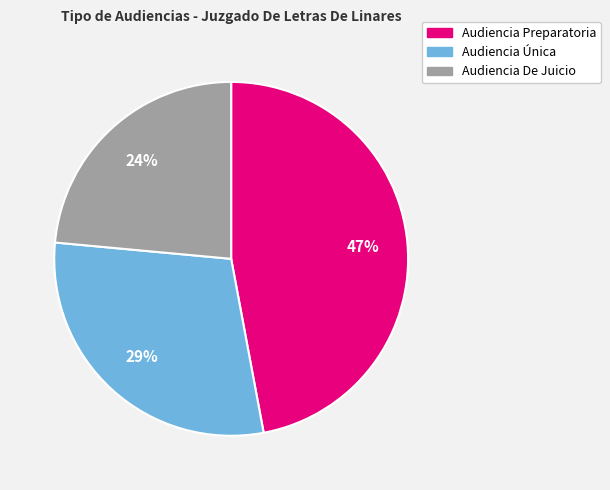

What percentage is the Audiencia Preparatoria slice, to the nearest percent?

47%